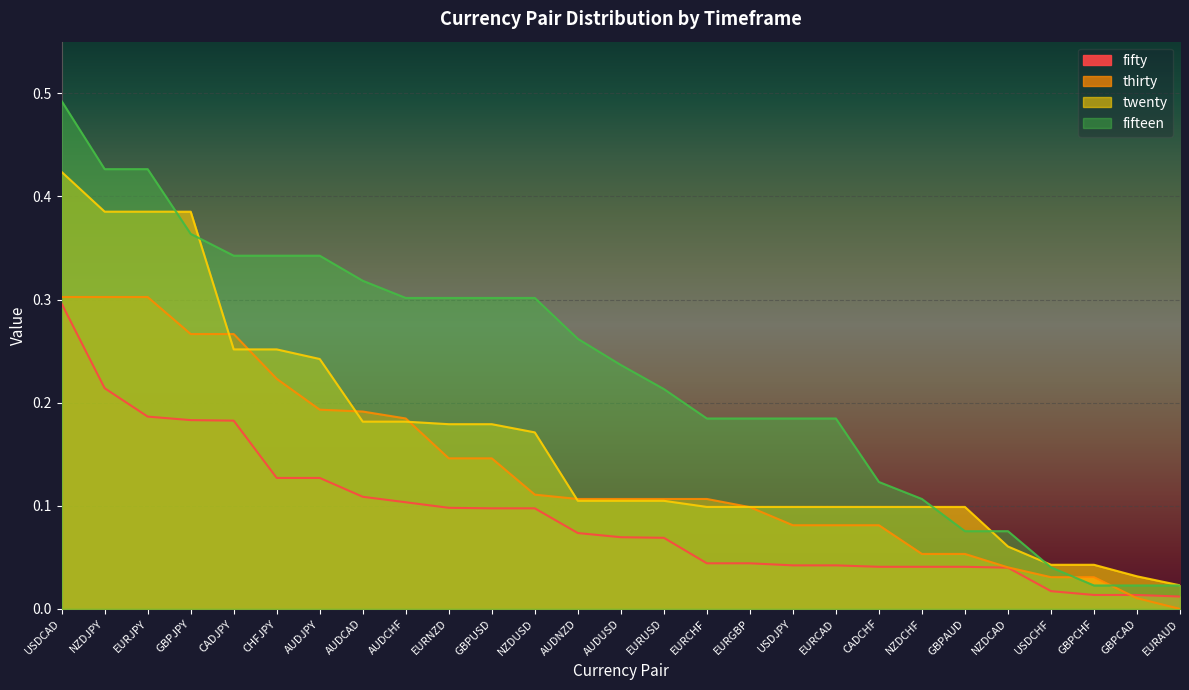

Reading left to right, list all the values displayed in this chart.

fifty: 0.3	0.2	0.2	0.2	0.2	0.1	0.1	0.1	0.1	0.1	0.1	0.1	0.1	0.1	0.1	0.0	0.0	0.0	0.0	0.0	0.0	0.0	0.0	0.0	0.0	0.0	0.0
thirty: 0.3	0.3	0.3	0.3	0.3	0.2	0.2	0.2	0.2	0.1	0.1	0.1	0.1	0.1	0.1	0.1	0.1	0.1	0.1	0.1	0.1	0.1	0.0	0.0	0.0	0.0	0.0
twenty: 0.4	0.4	0.4	0.4	0.3	0.3	0.2	0.2	0.2	0.2	0.2	0.2	0.1	0.1	0.1	0.1	0.1	0.1	0.1	0.1	0.1	0.1	0.1	0.0	0.0	0.0	0.0
fifteen: 0.5	0.4	0.4	0.4	0.3	0.3	0.3	0.3	0.3	0.3	0.3	0.3	0.3	0.2	0.2	0.2	0.2	0.2	0.2	0.1	0.1	0.1	0.1	0.0	0.0	0.0	0.0